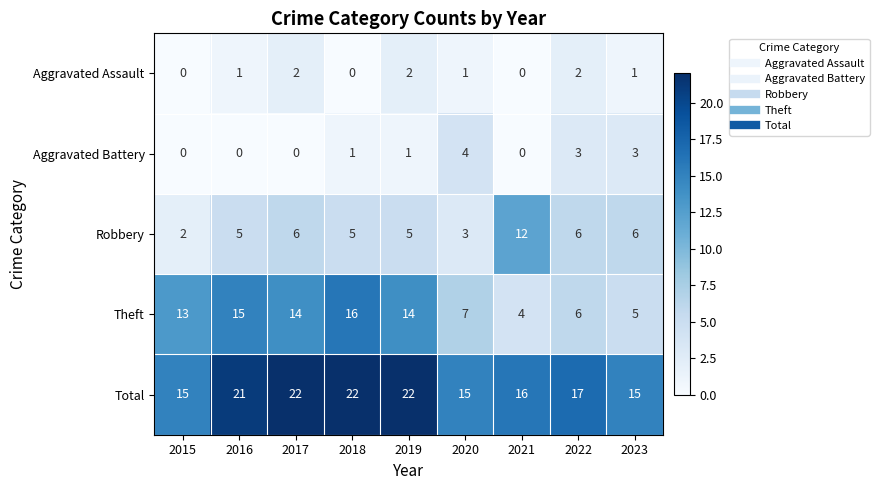

Which series has the widest spread of values?

Theft